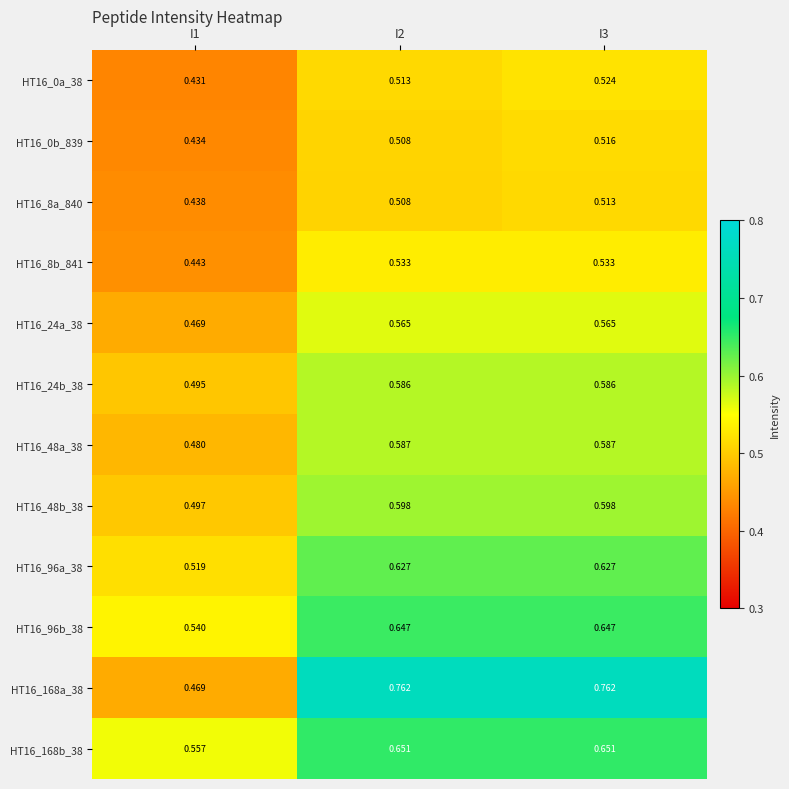

Is the value of HT16_24a_38 at I3 greater than the value of HT16_0b_839 at I2?

Yes